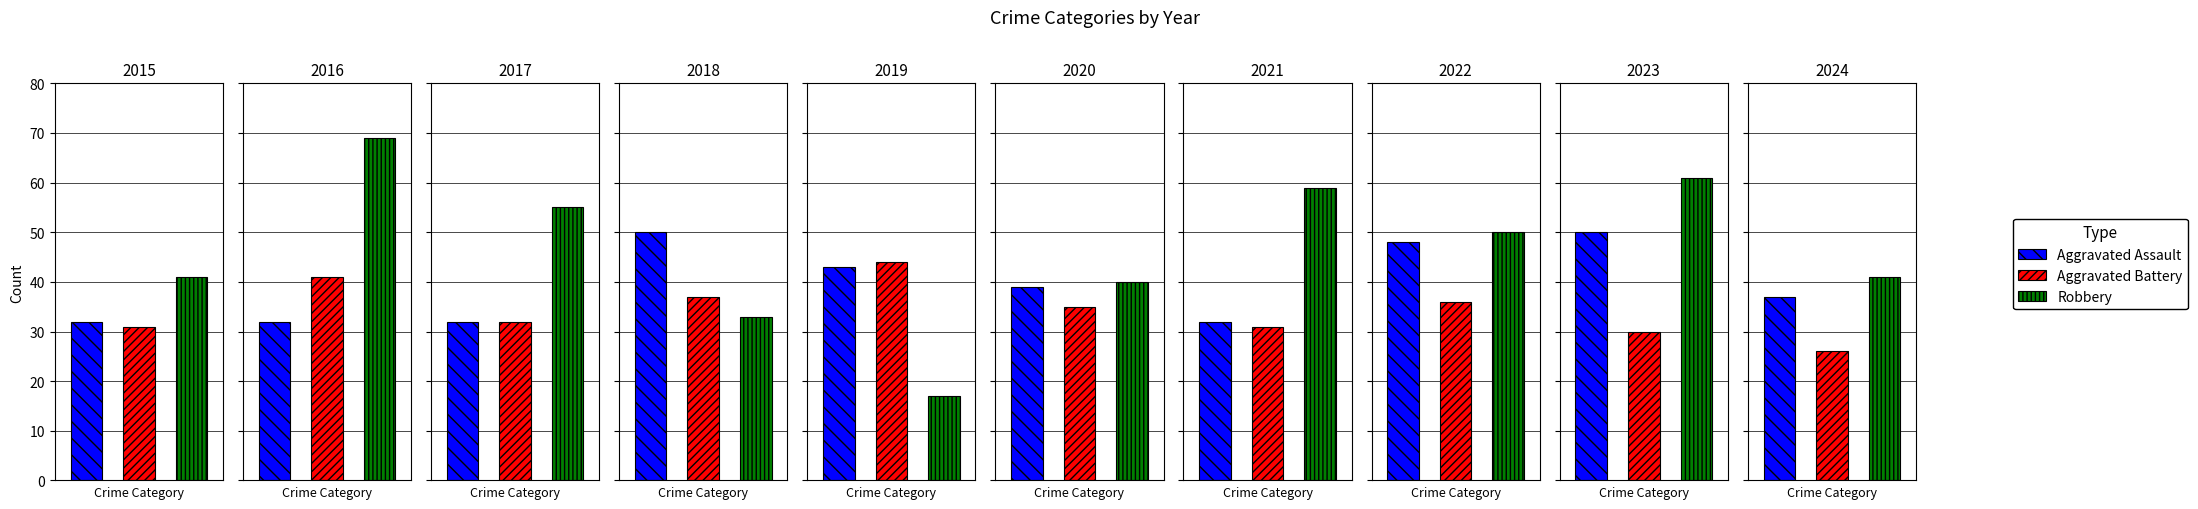

What is the spread (max minus min) of values at 2023?

31